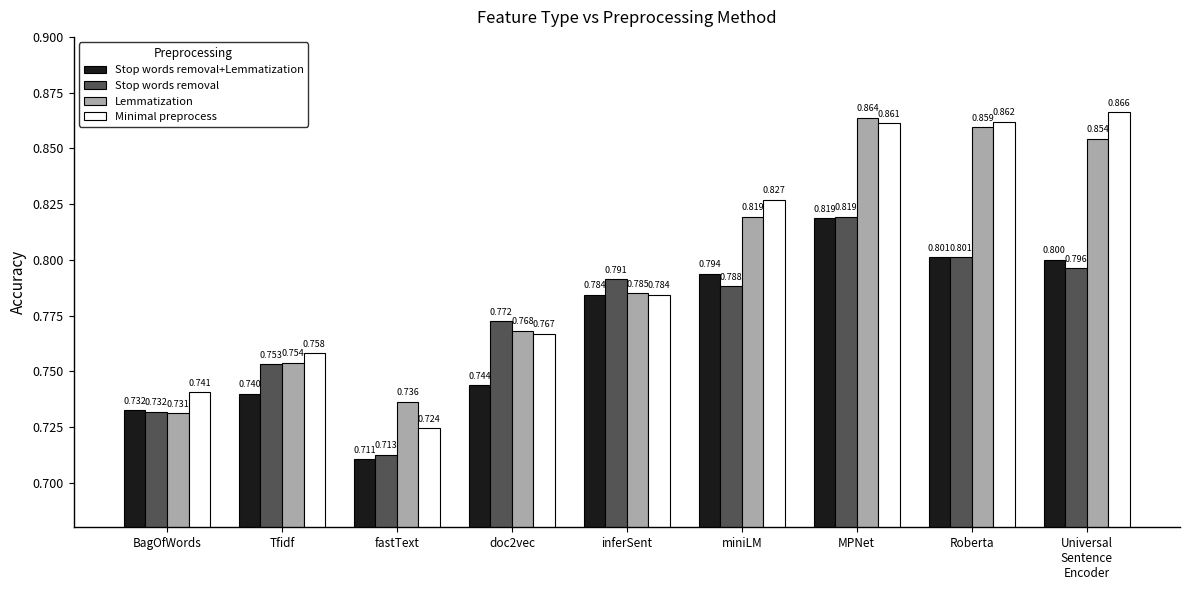

What is the total value across all series at miniLM?

3.2